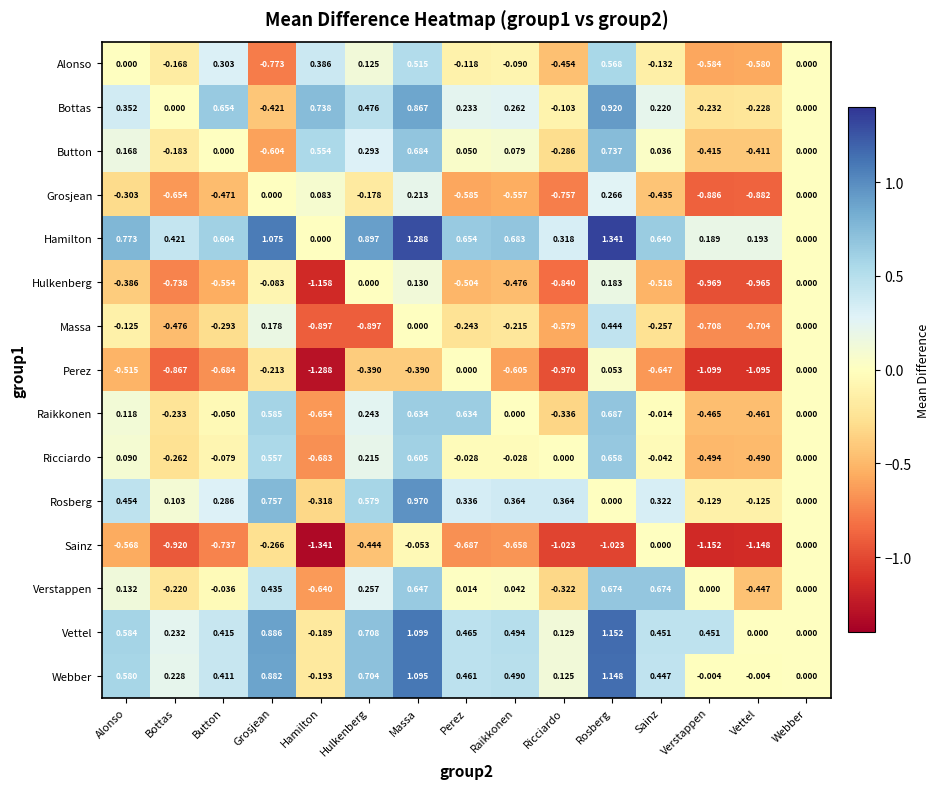

Where does the Webber series first go above 0?

Alonso